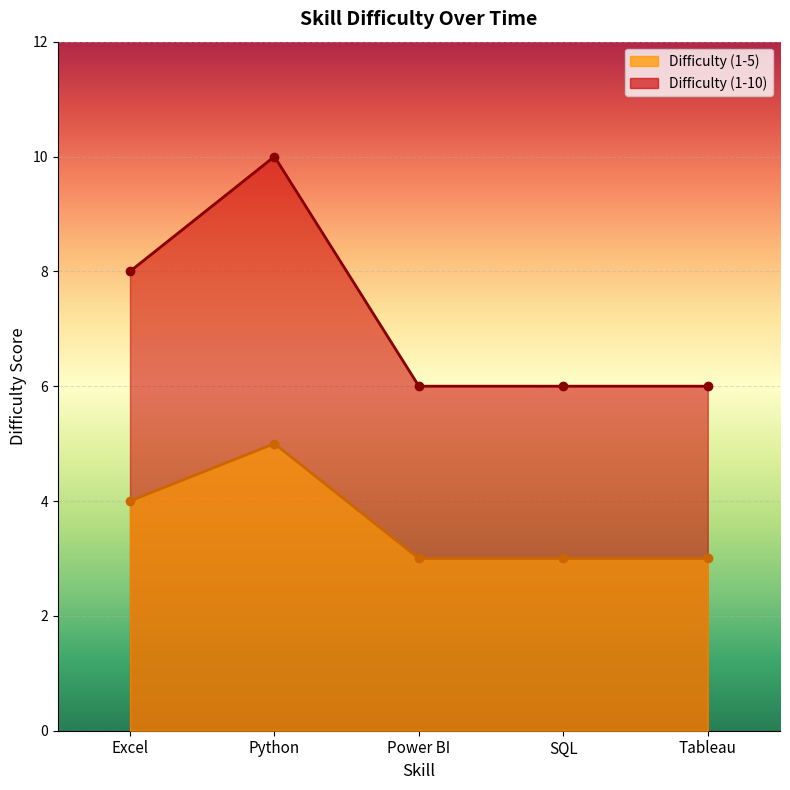

List the labels in order of Difficulty (1-10) value, largest first.

Python, Excel, Power BI, SQL, Tableau